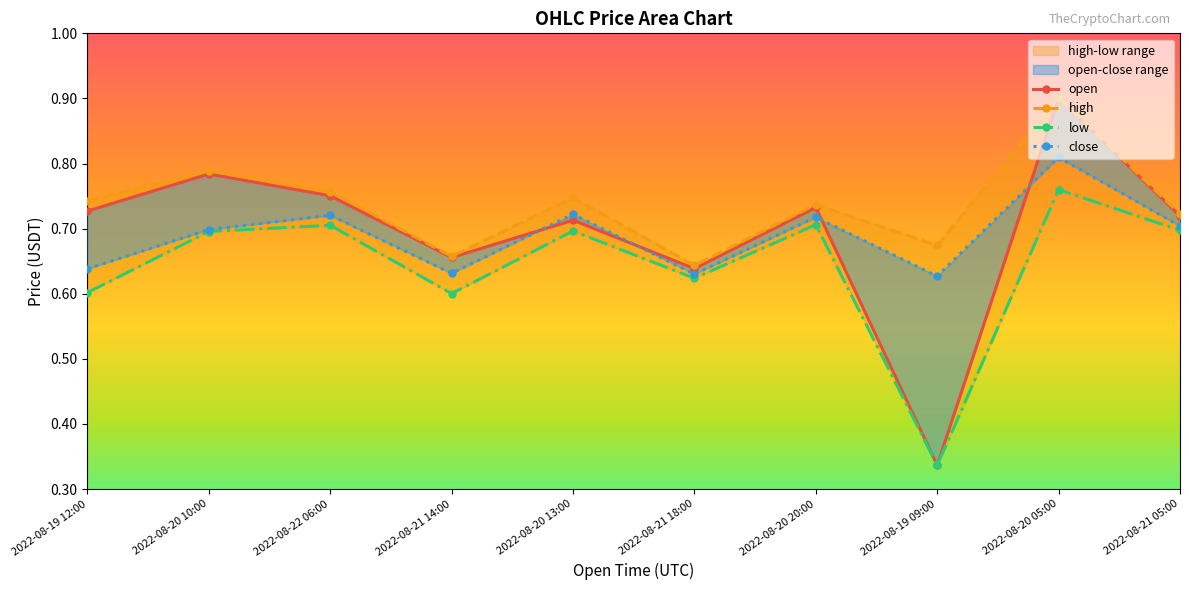

Which series has the widest spread of values?

open